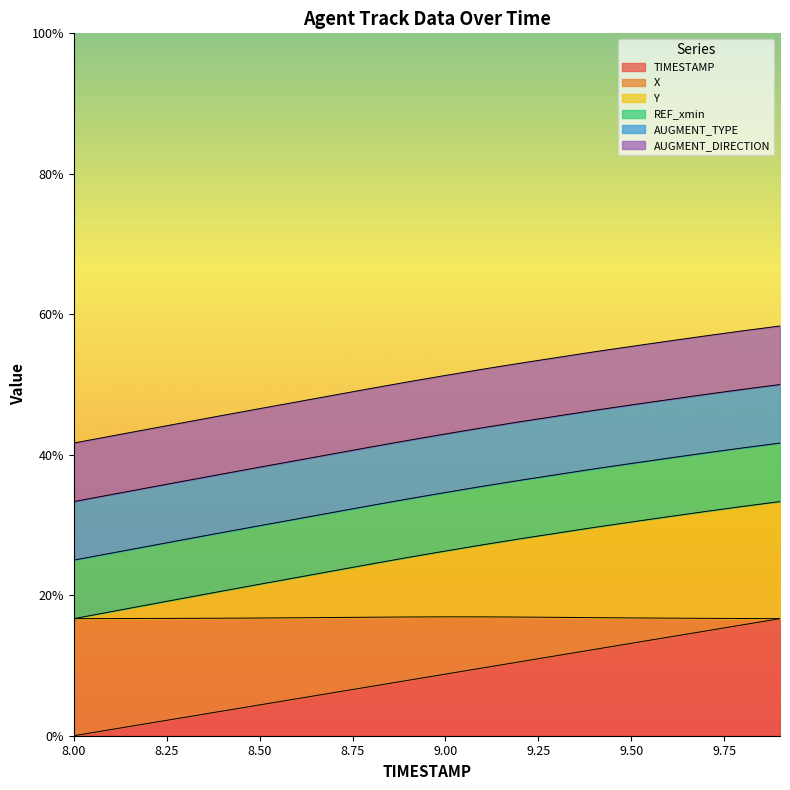

Does the chart display data point markers on the line(s)?

No